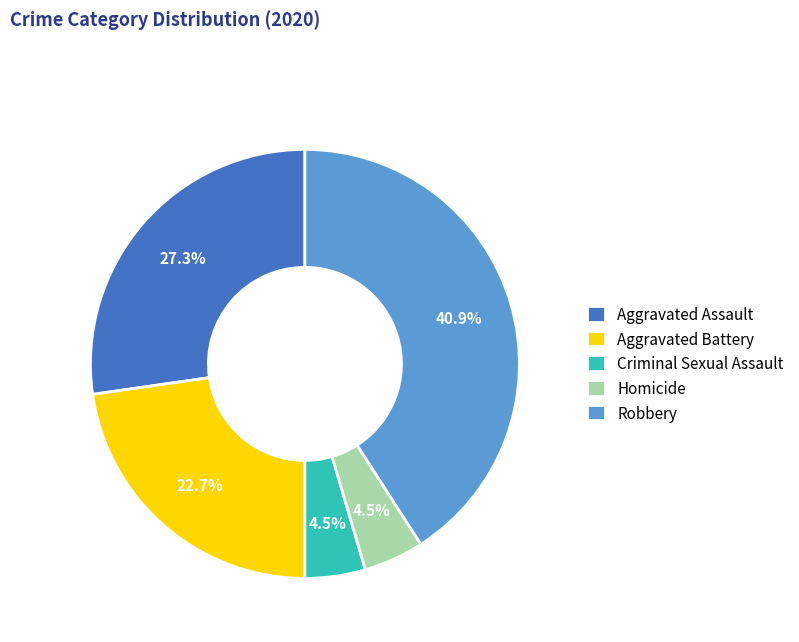

Which slice is the largest?

Robbery